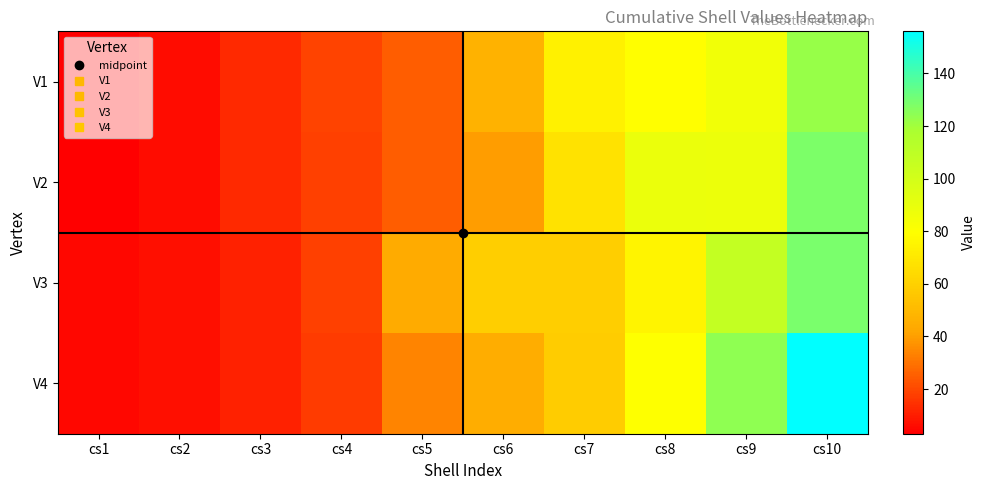

At cs7, list the series in order from largest to smallest.

V1, V2, V3, V4